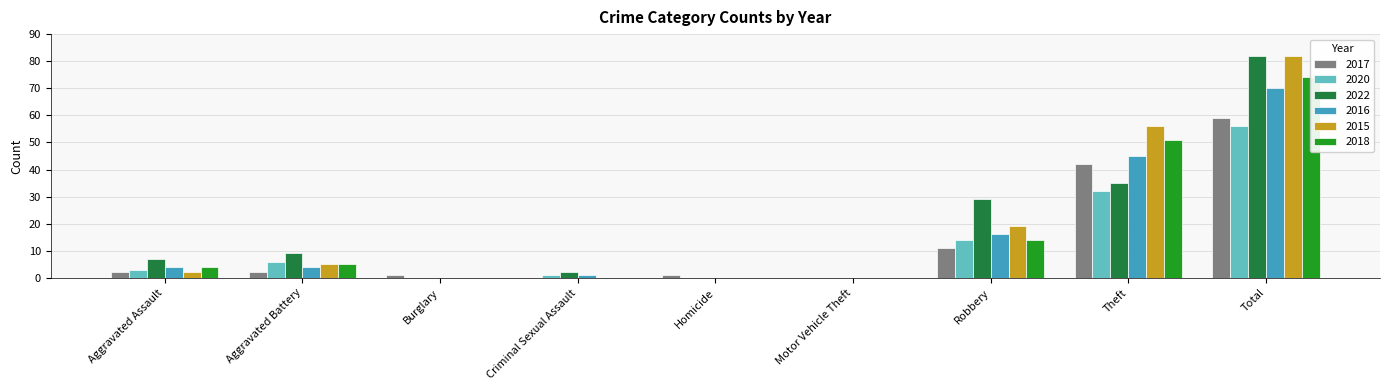

Reading left to right, list all the values displayed in this chart.

2017: 2	2	1	0	1	0	11	42	59
2020: 3	6	0	1	0	0	14	32	56
2022: 7	9	0	2	0	0	29	35	82
2016: 4	4	0	1	0	0	16	45	70
2015: 2	5	0	0	0	0	19	56	82
2018: 4	5	0	0	0	0	14	51	74